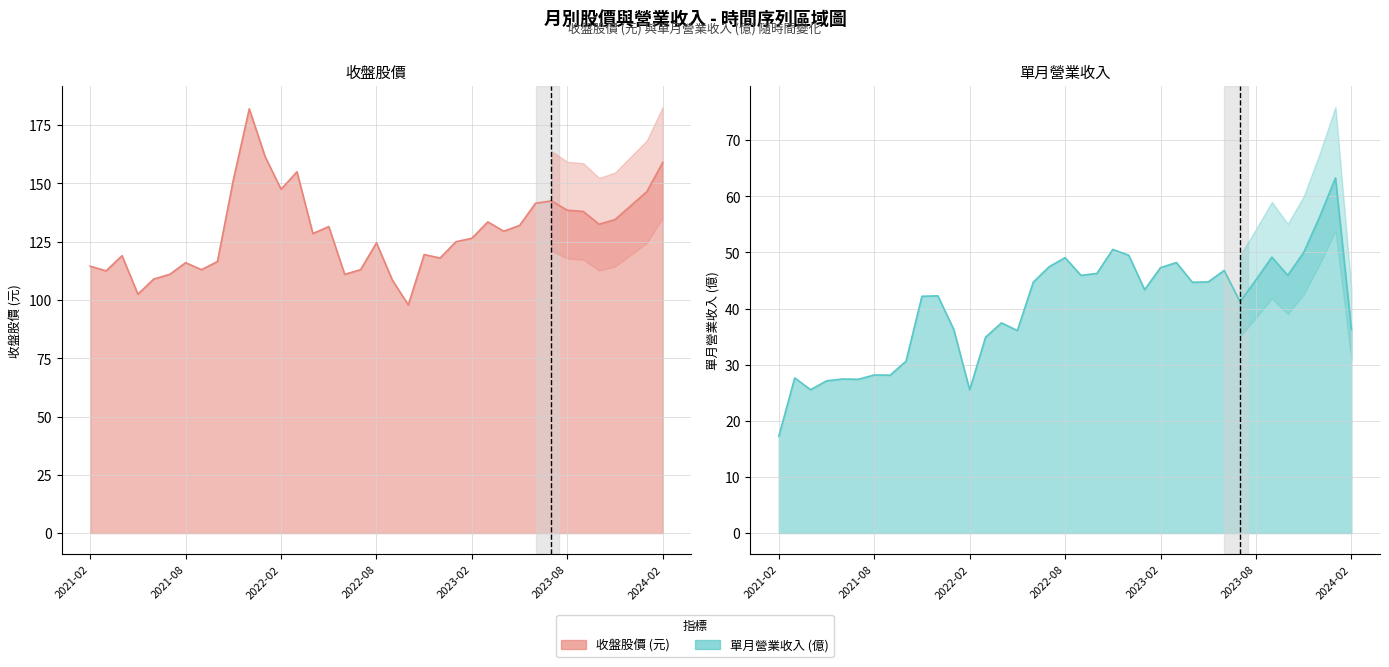

Is it true that 收盤 equals 131.5 at 2022-05?

True